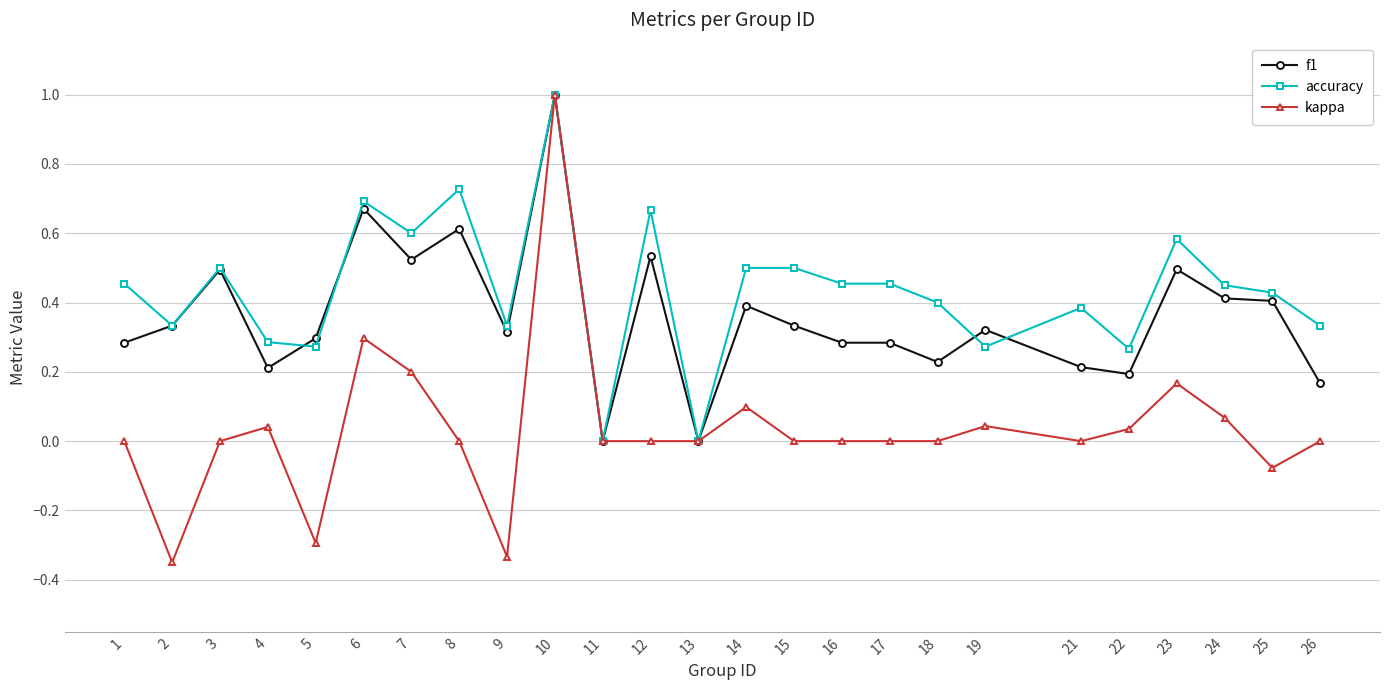

How many categories are shown in the chart?

25